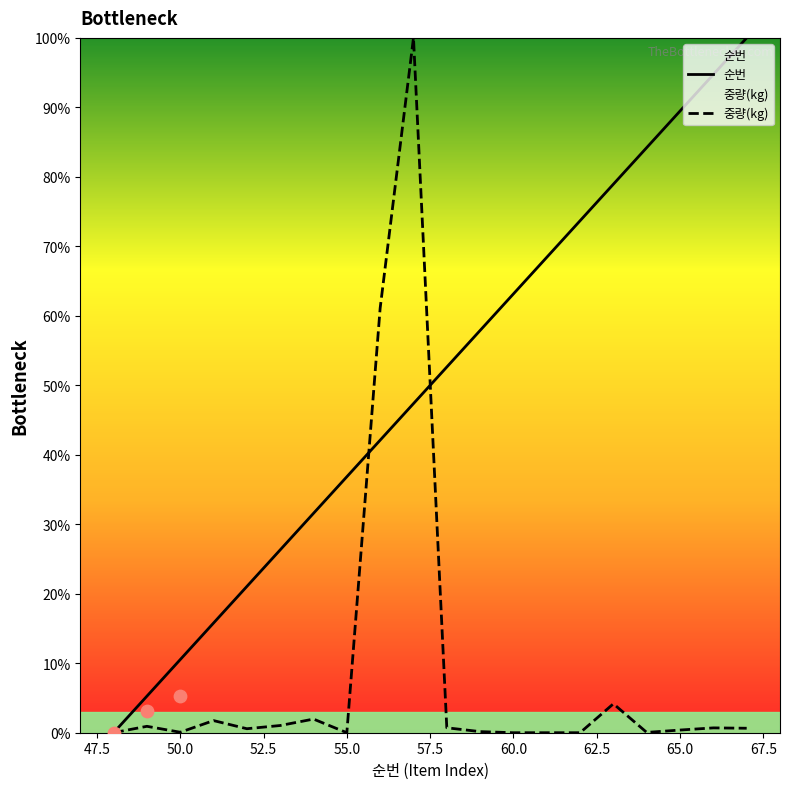

What are all the series names shown in the legend?

순번, 중량(kg)